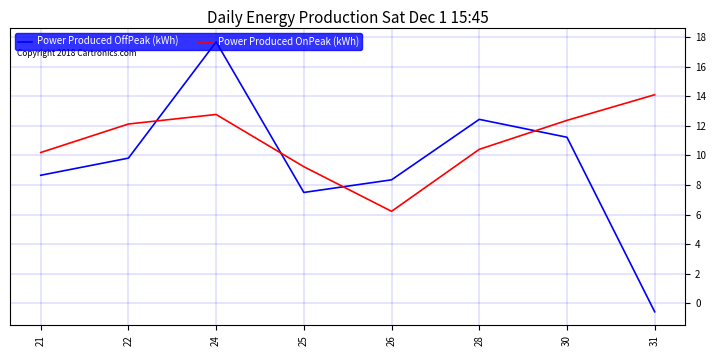

The value of Power Produced OnPeak (kWh) at 28 is 7.1. True or false?

False